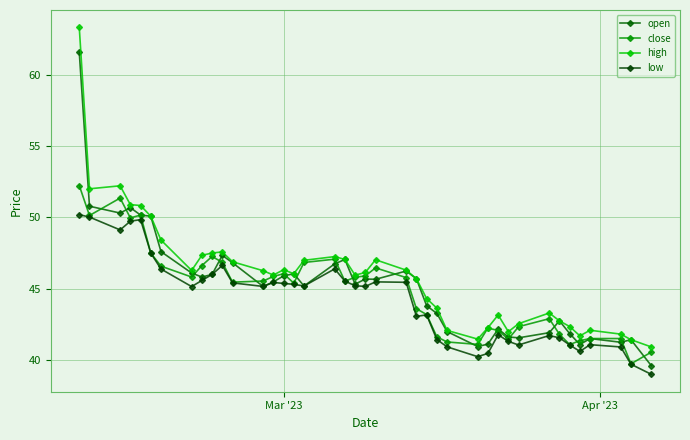

How many lines are shown in the chart?

4